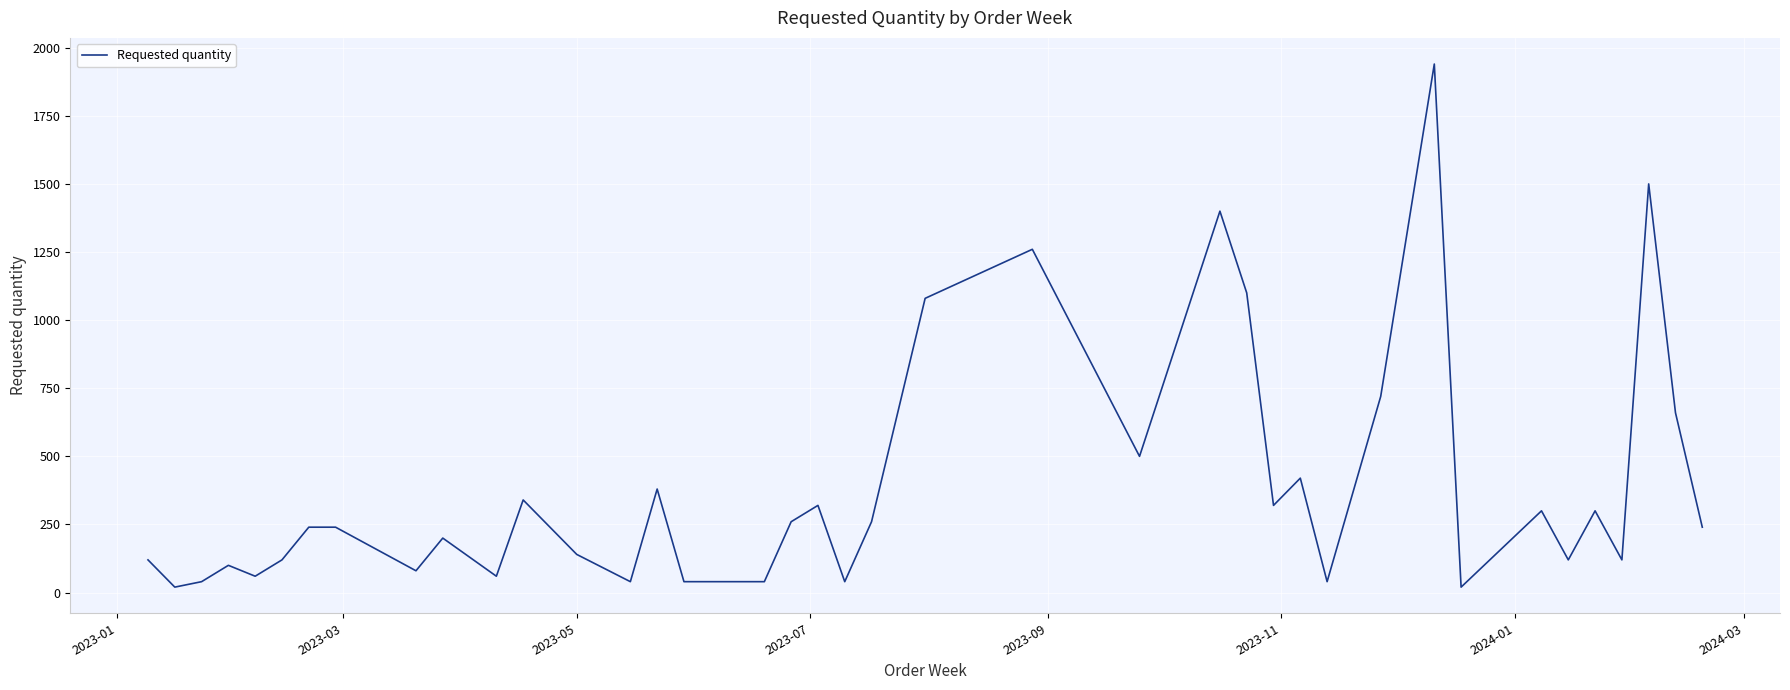

Reading left to right, what are all the values shown in this chart?

120	20	40	100	60	120	240	240	80	200	60	340	240	140	40	380	40	40	260	320	40	260	1080	1260	500	1400	1100	320	420	40	720	1940	20	300	120	300	120	1500	660	240